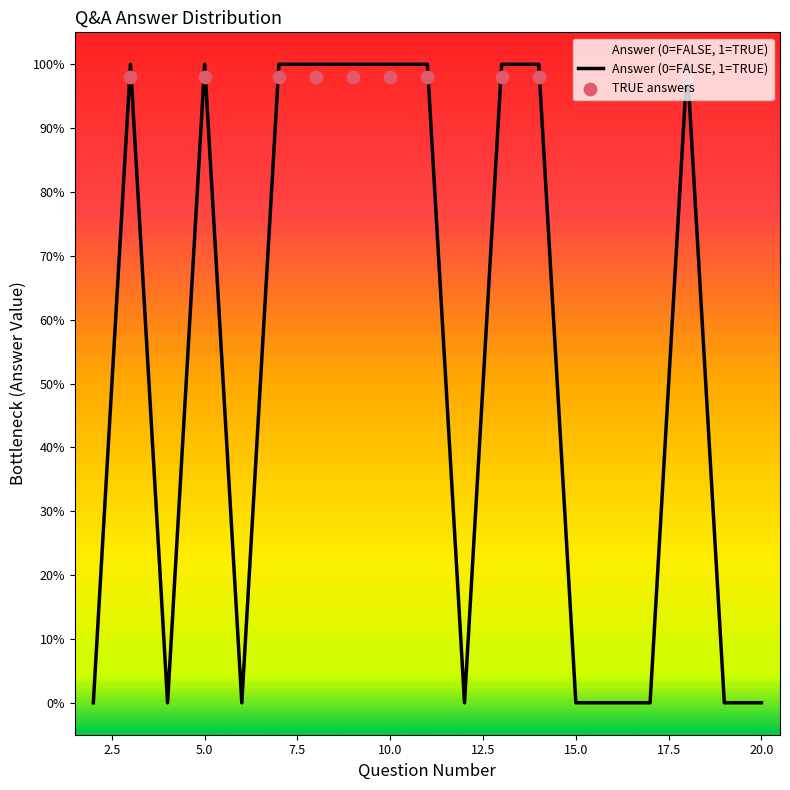

What is the change in value from 3 to 15?

-1